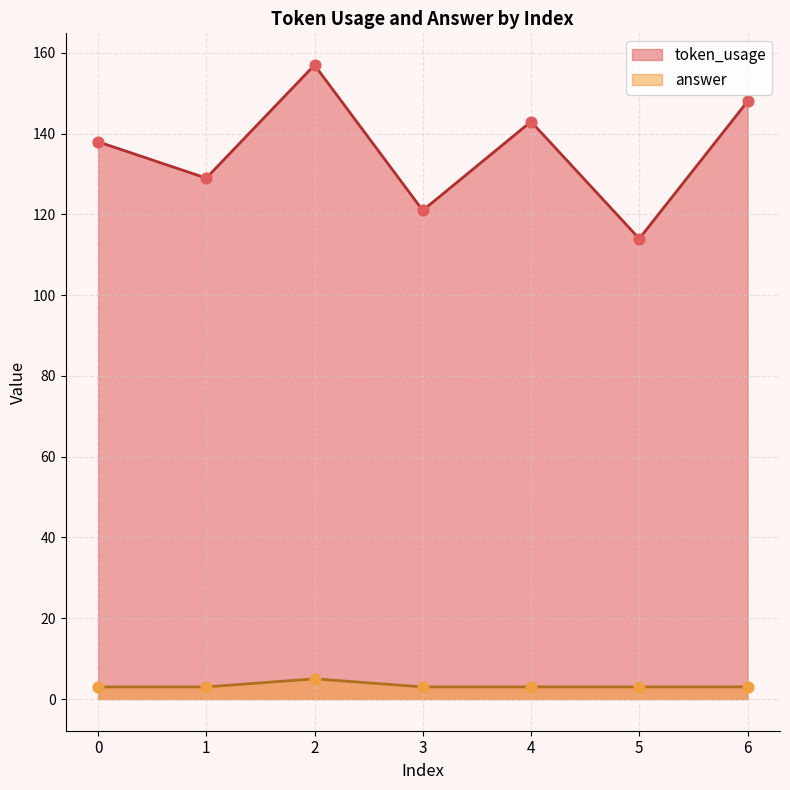

What is the total value across all series at 4?

146